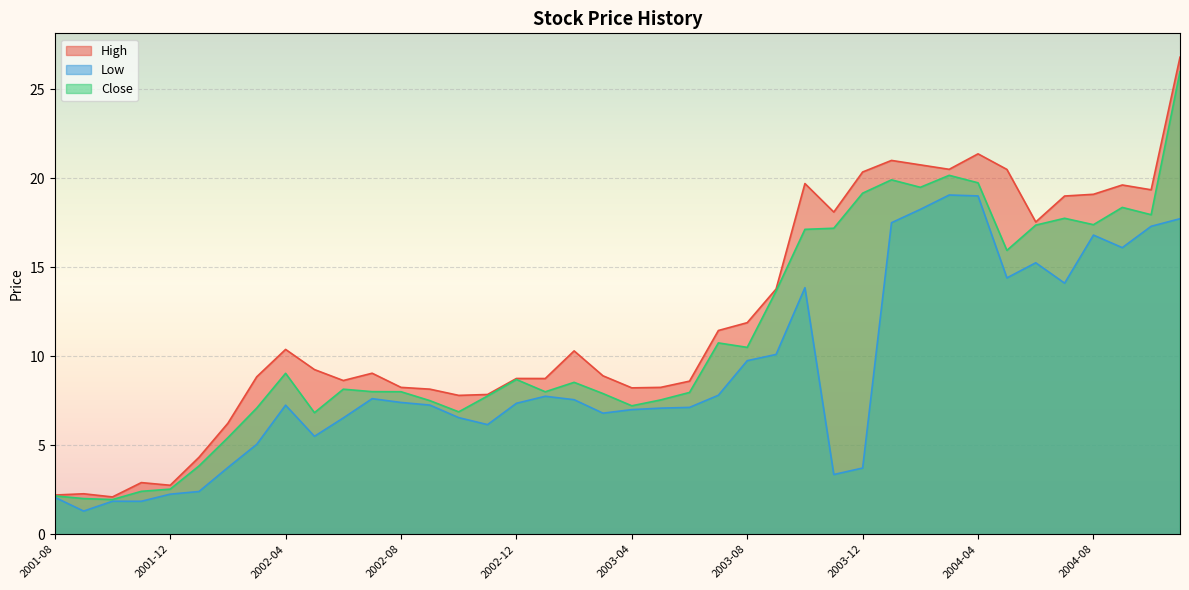

Where is the first local maximum for High?

2001-09